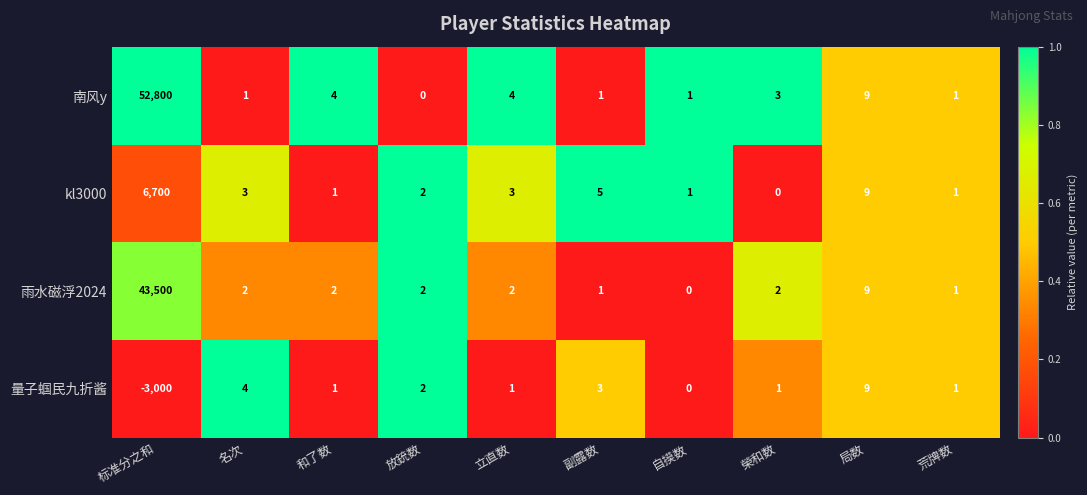

At which label is 量子蝈民九折酱 closest to -1495?

自摸数